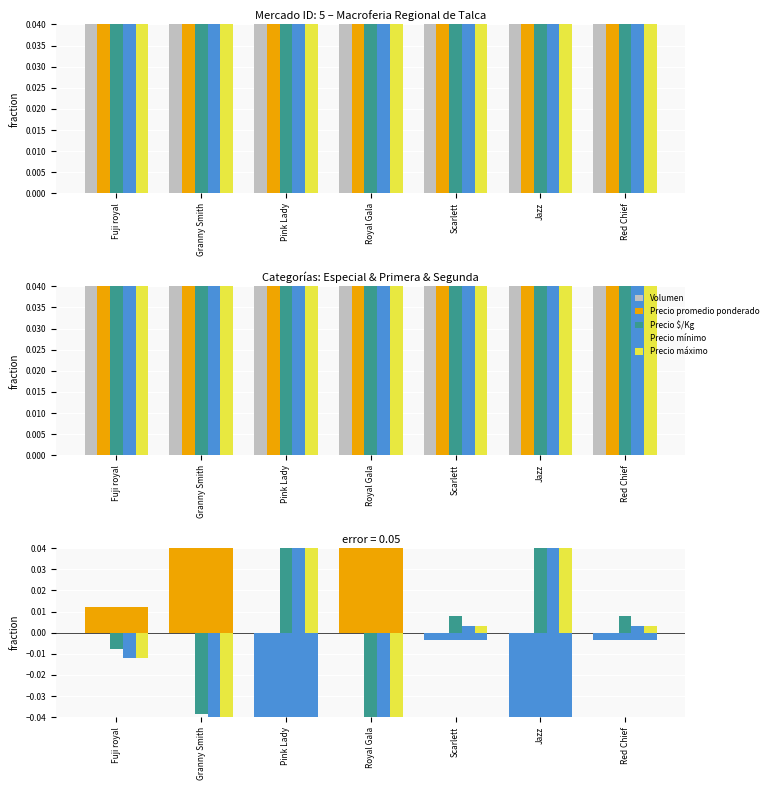

How many bars are there in each group?

5